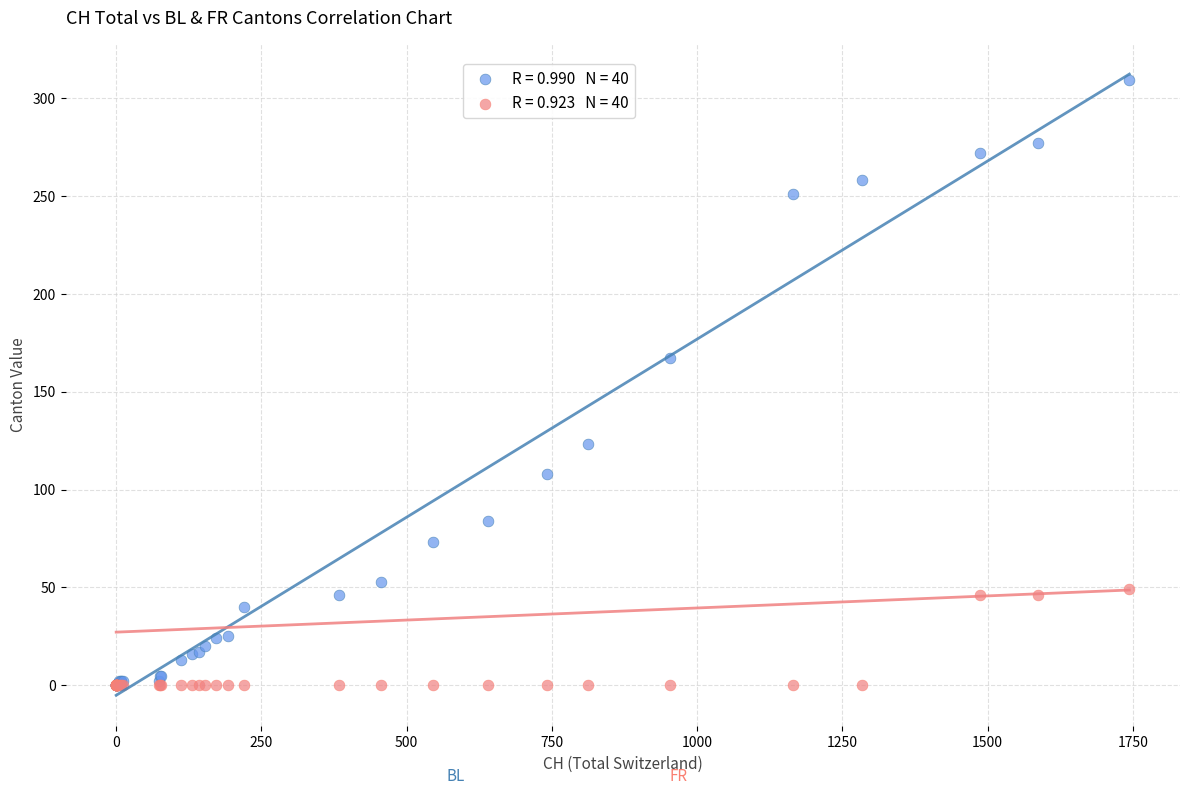

Across all series, what Y value is closest to 154?

167